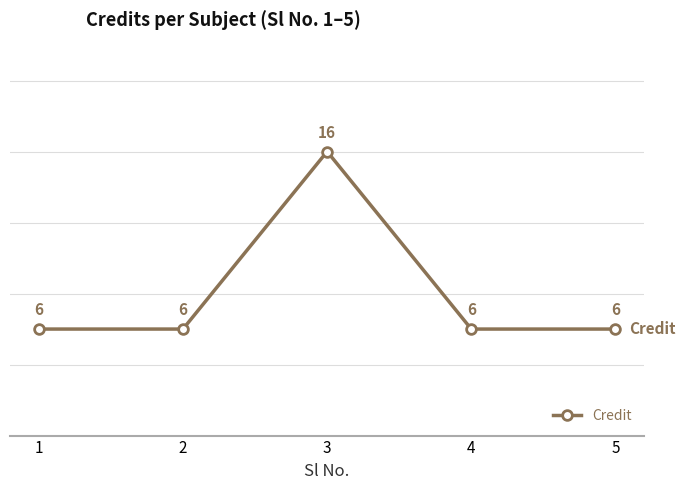

Count the number of data series in this chart.

1